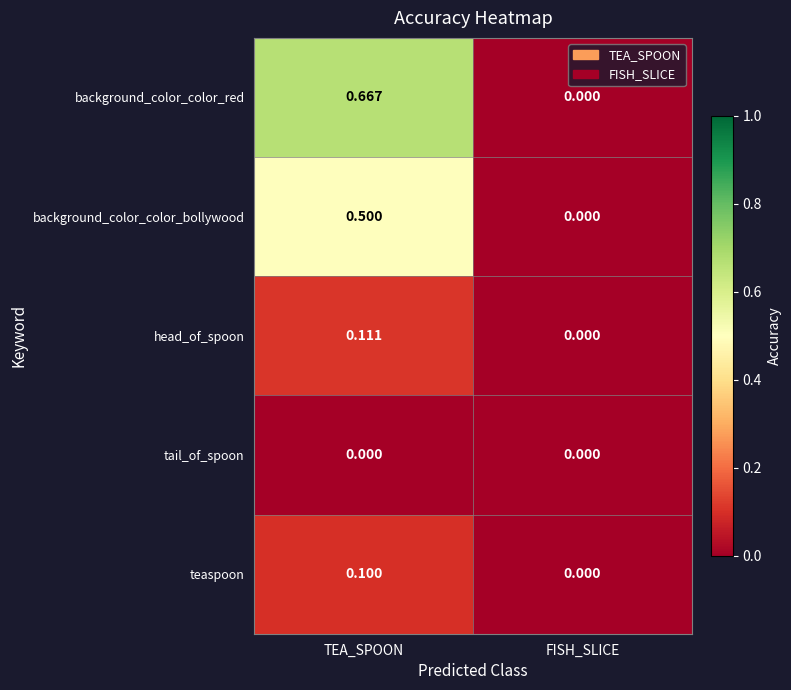

At which category is the sum across all series the highest?

TEA_SPOON